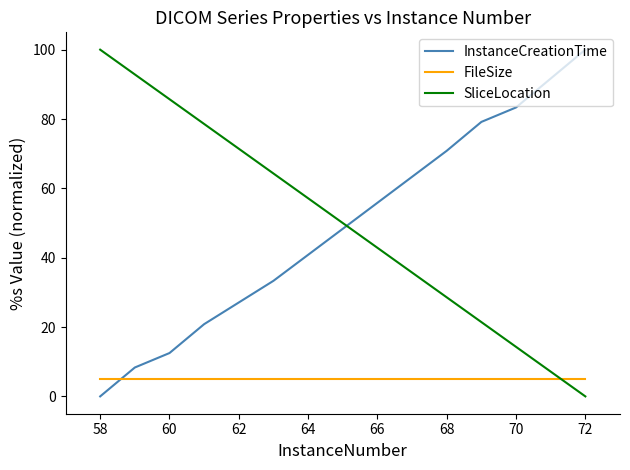

What is the difference between the maximum and minimum values in the SliceLocation series?

100.0